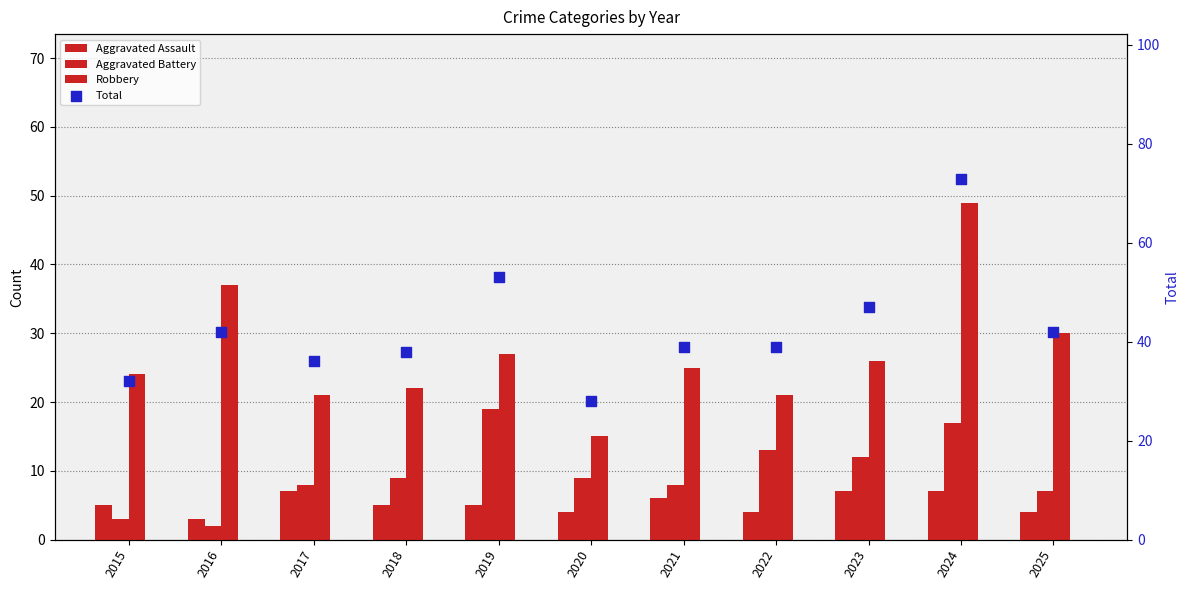

Is the value of Total at 2018 greater than the value of Aggravated Battery at 2023?

Yes